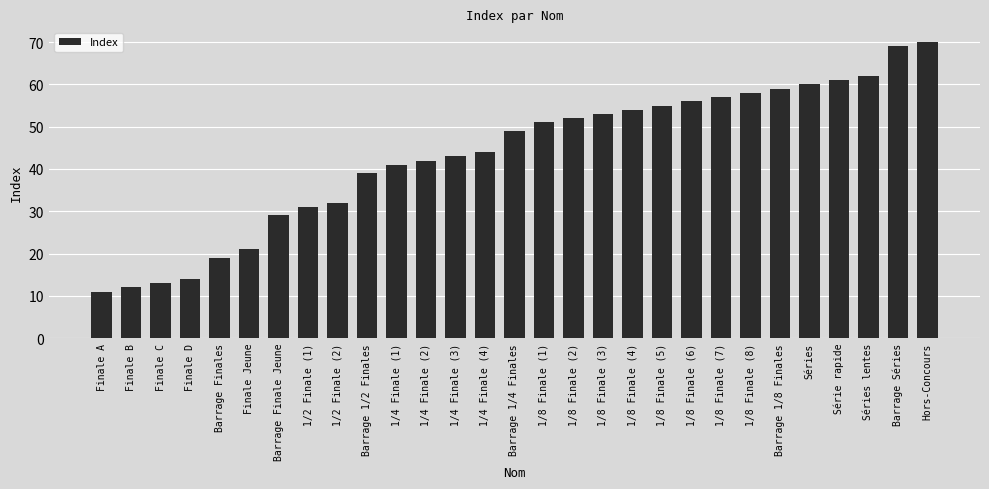

What is the minimum value shown in the chart?

11